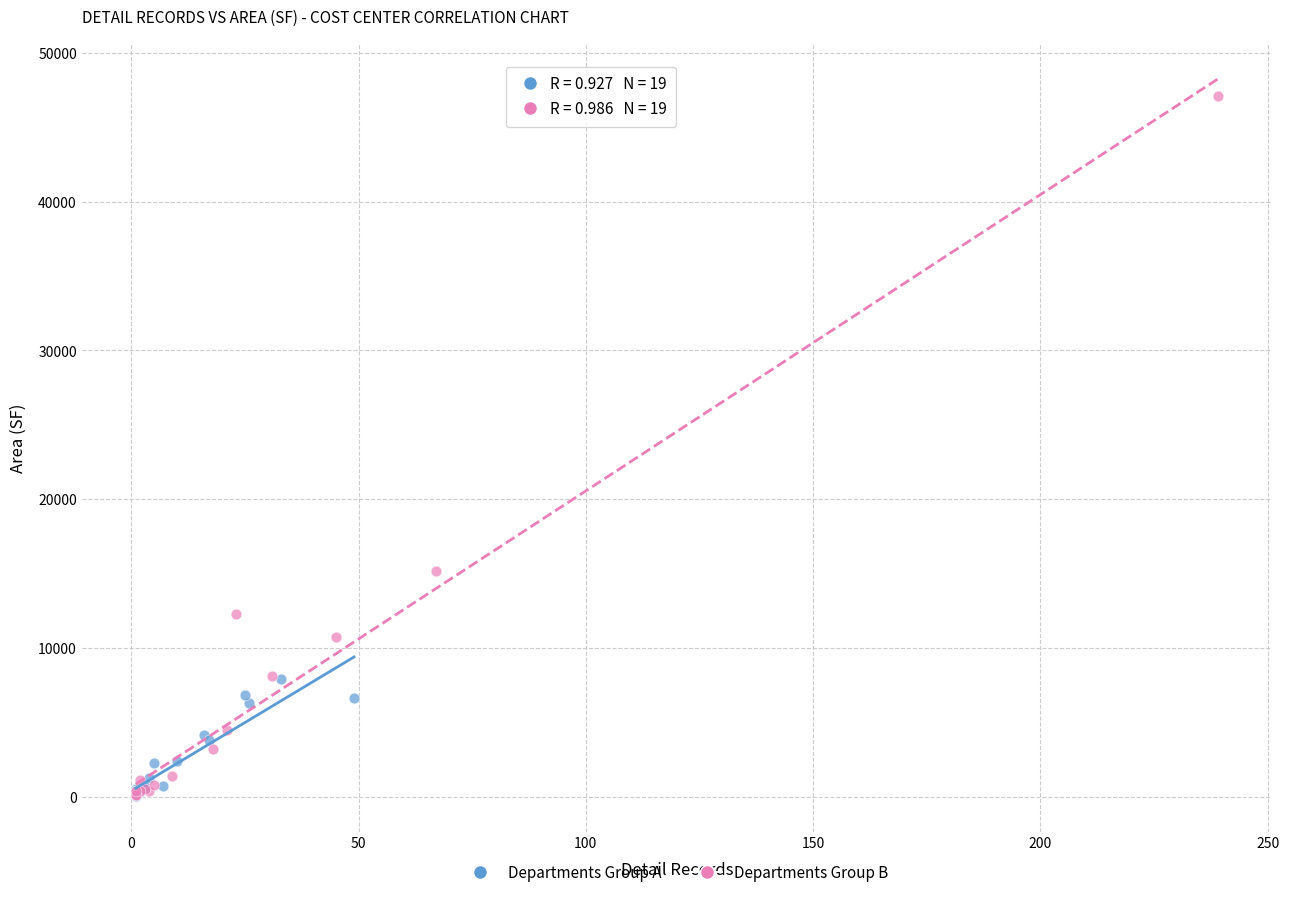

What are all the series names shown in the legend?

Departments Group A, Departments Group B